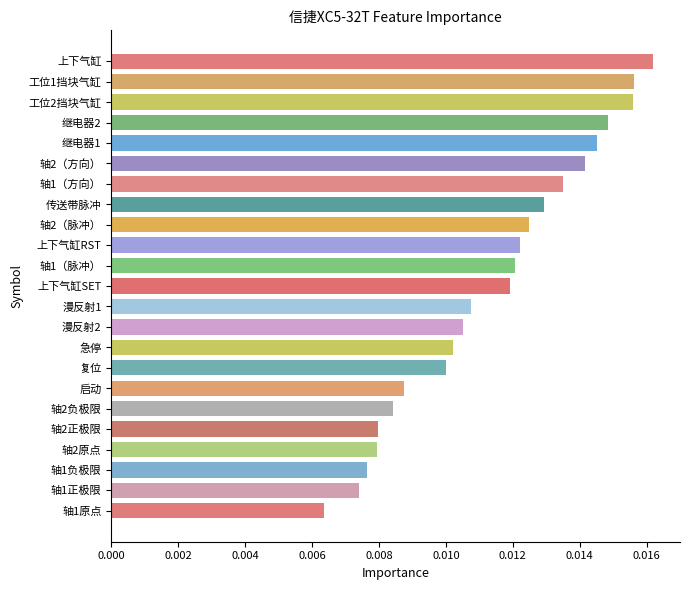

Which has a higher value, 上下气缸SET or 轴2原点?

上下气缸SET